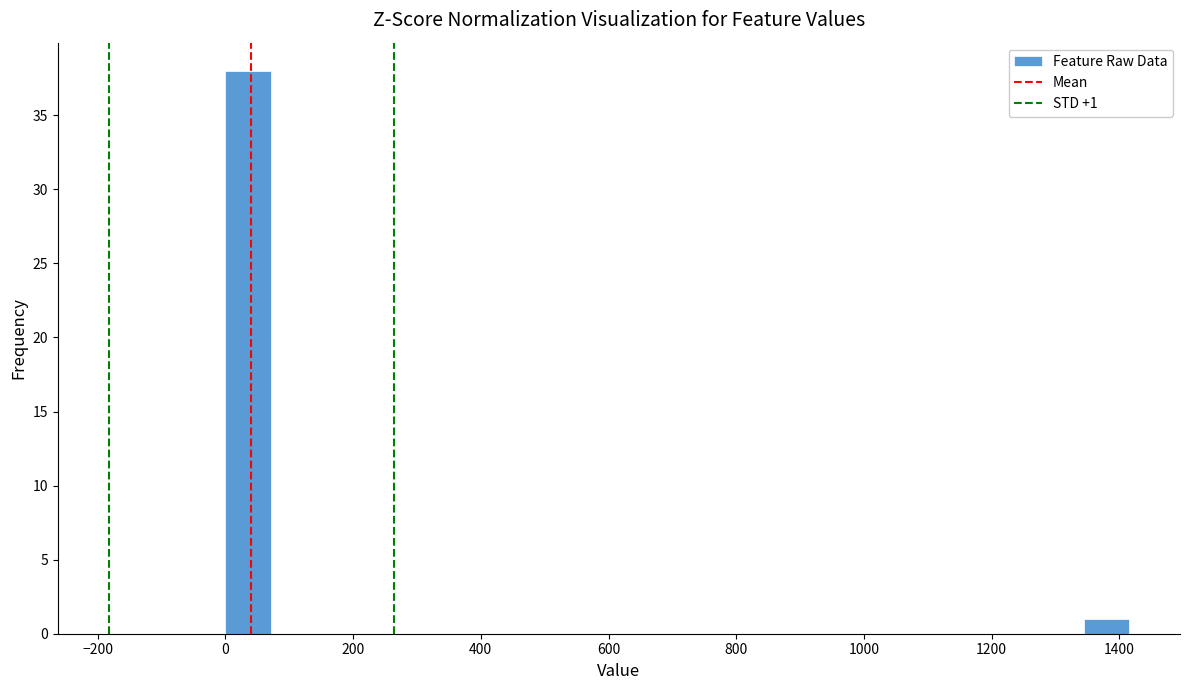

Around what value on the x-axis is the tallest bar? Give the approximate position of its centre, as read against the axis.

40